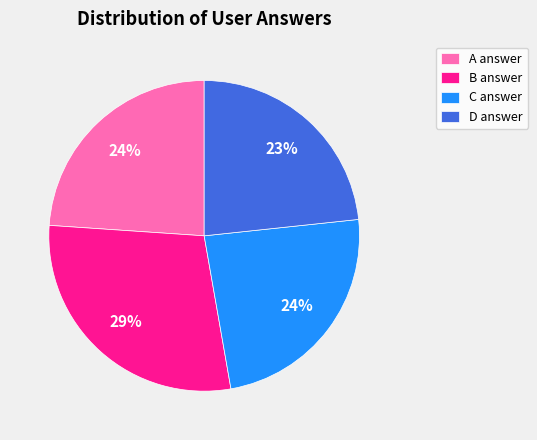

How many slices are in this pie chart?

4